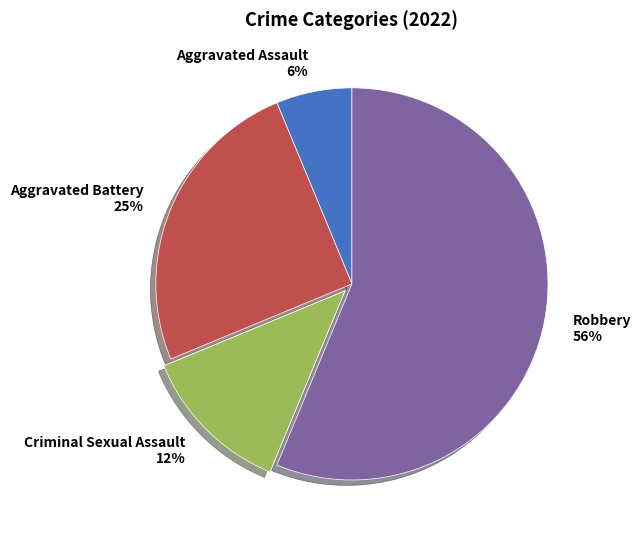

Which category has the biggest portion of the pie?

Robbery